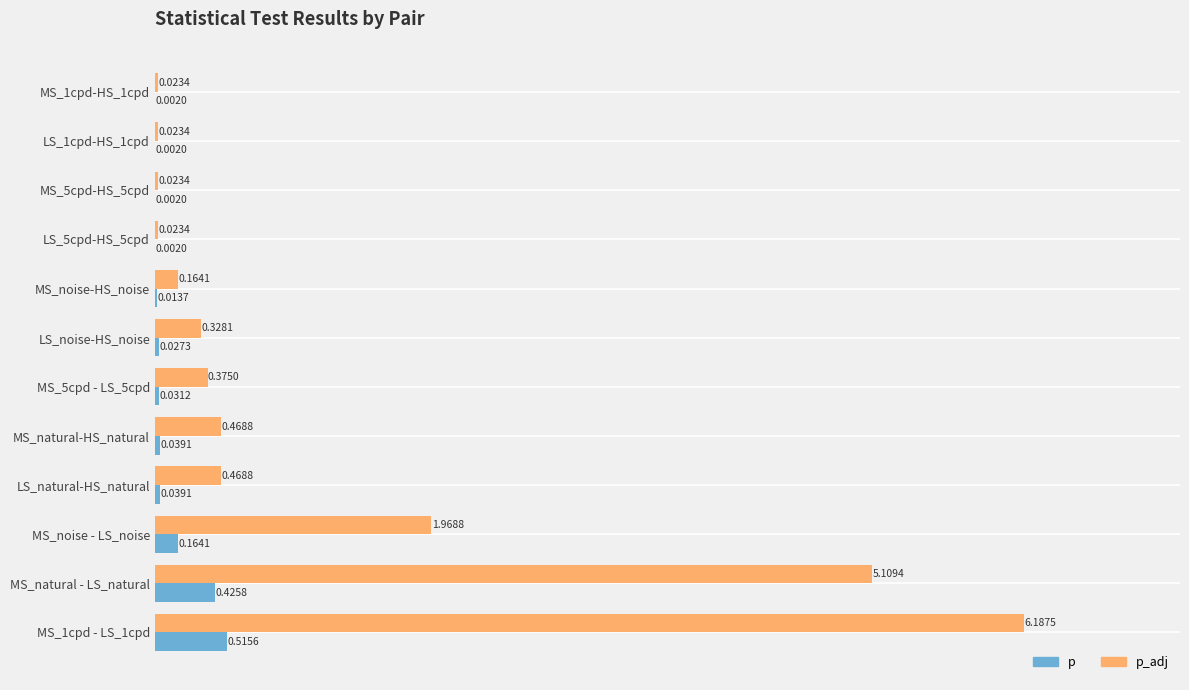

Which series changed the most between MS_5cpd-HS_5cpd and MS_noise - LS_noise?

p_adj